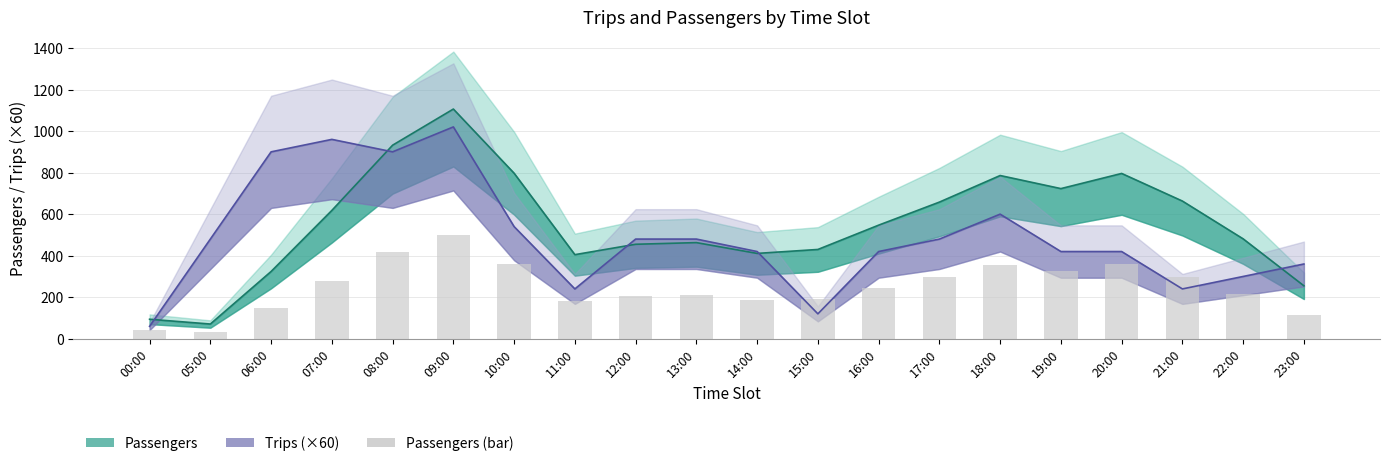

List the labels in order of value, smallest first.

05:00, 00:00, 23:00, 06:00, 11:00, 14:00, 15:00, 12:00, 13:00, 22:00, 16:00, 07:00, 17:00, 21:00, 19:00, 18:00, 20:00, 10:00, 08:00, 09:00